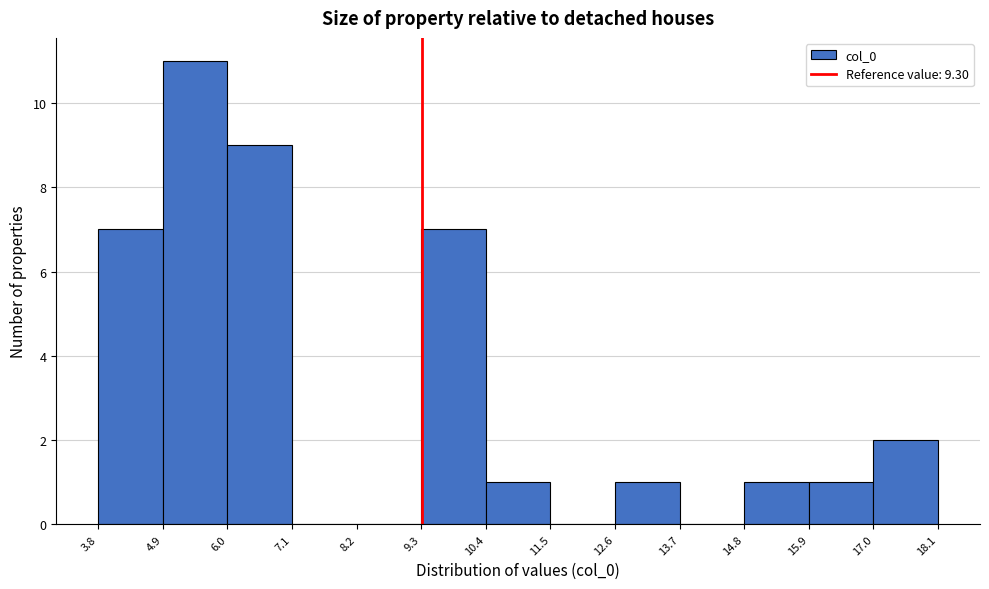

Which range on the x-axis has the tallest bar?

4.9 to 6.0